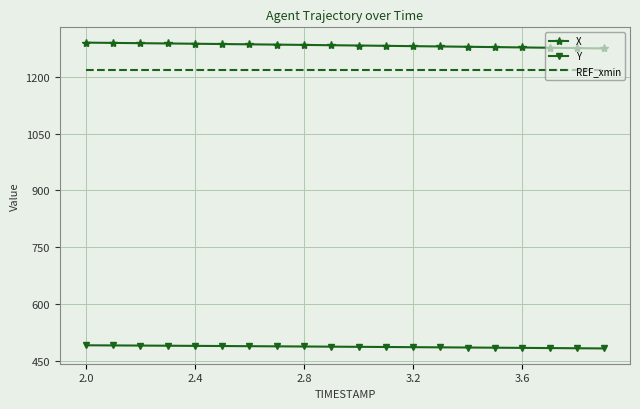

True or false: REF_xmin and Y cross at least once.

False